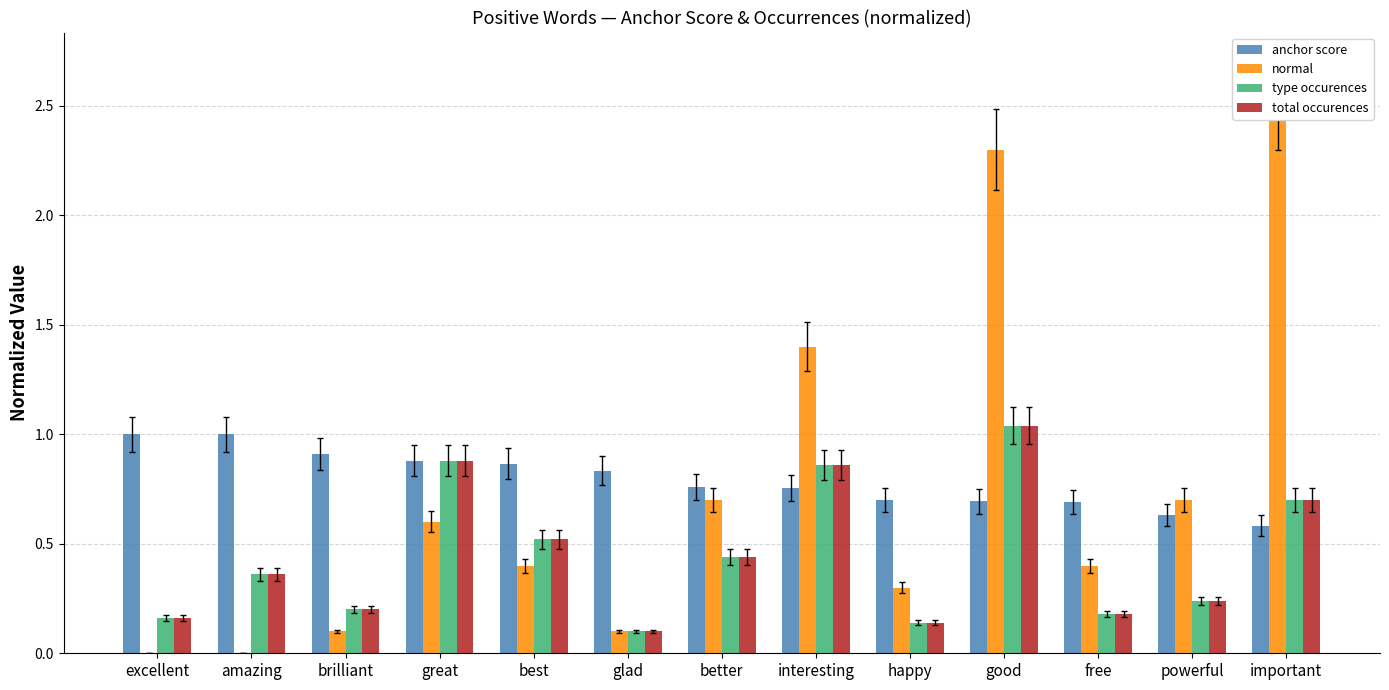

What position from the right is important?

1